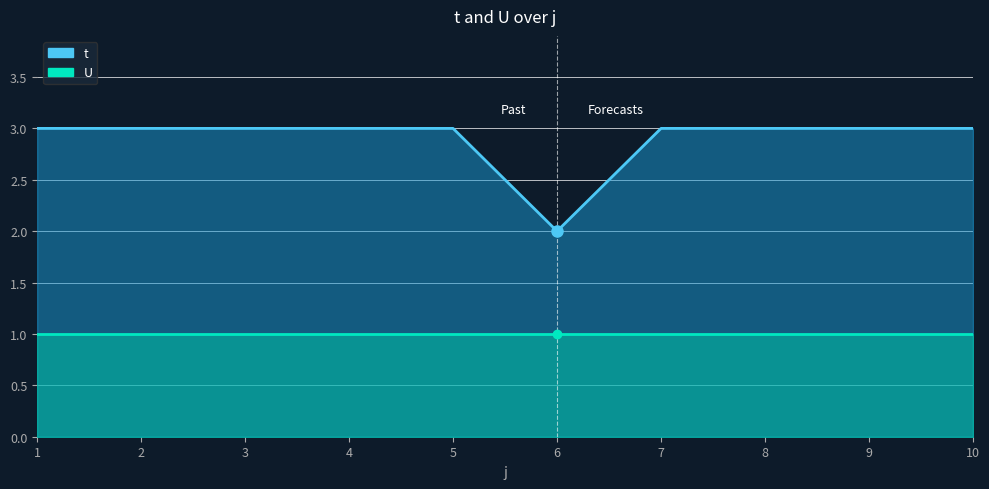

The value at 3 is 5. True or false?

False